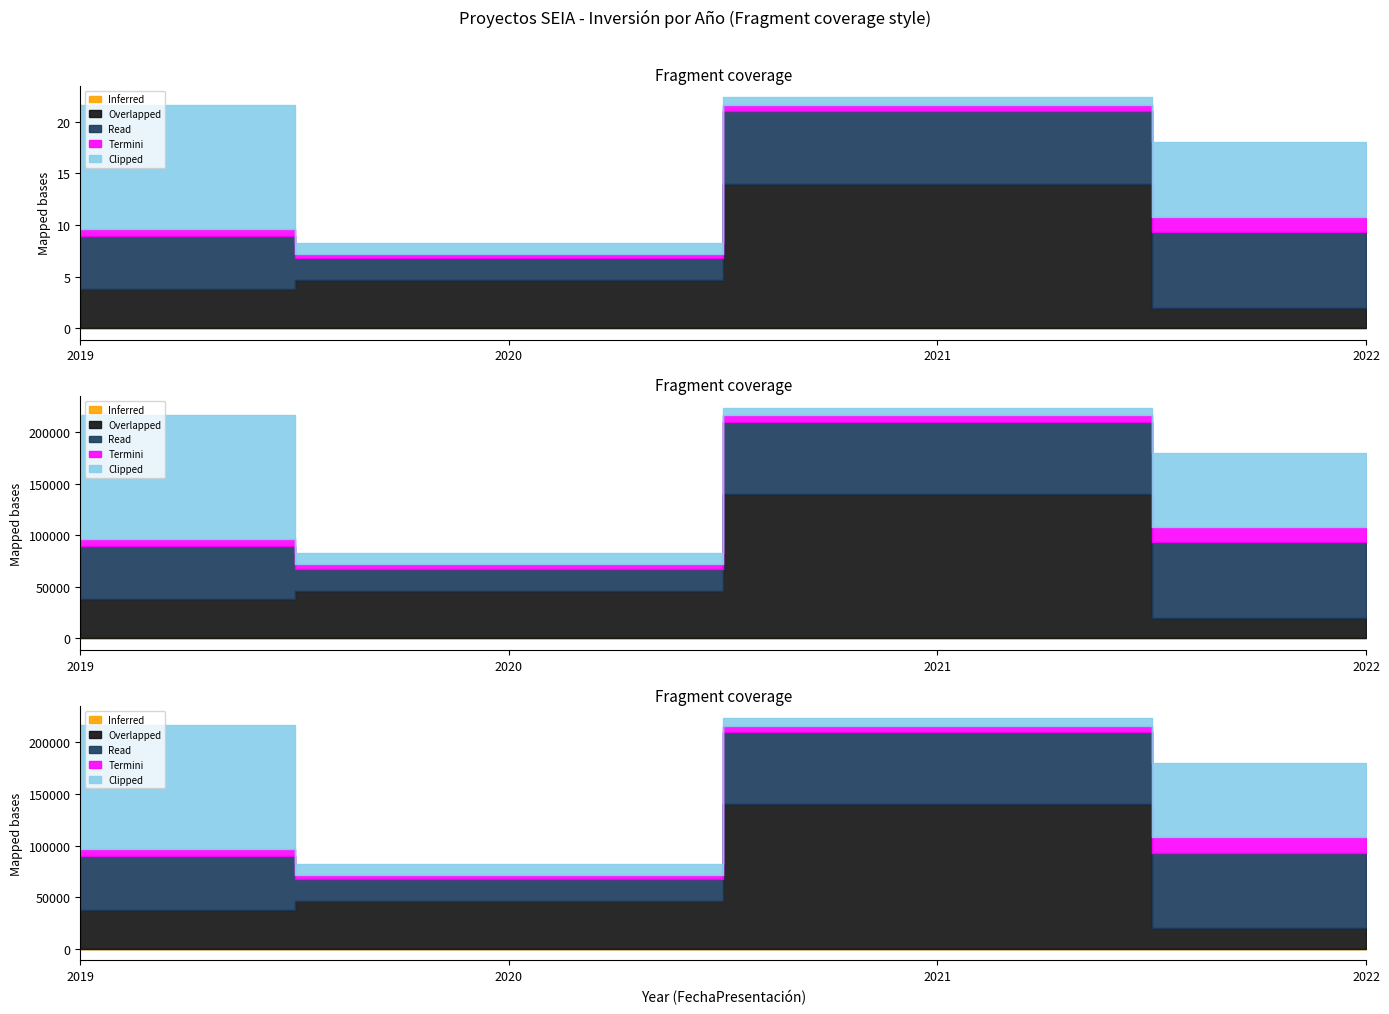

At which label is Read closest to 47143?

2019